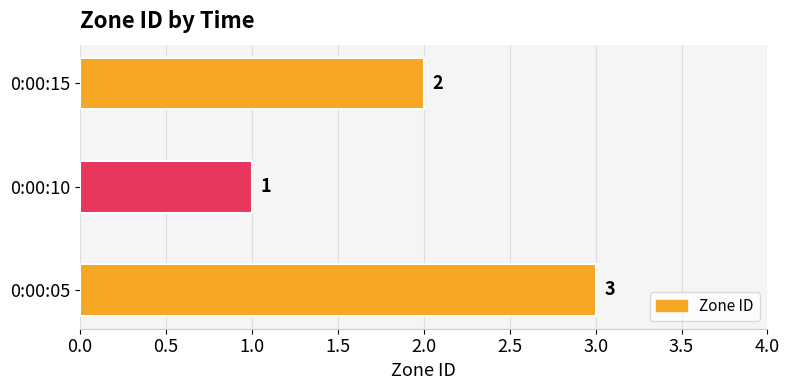

Count the values in the range 1 to 3.

3